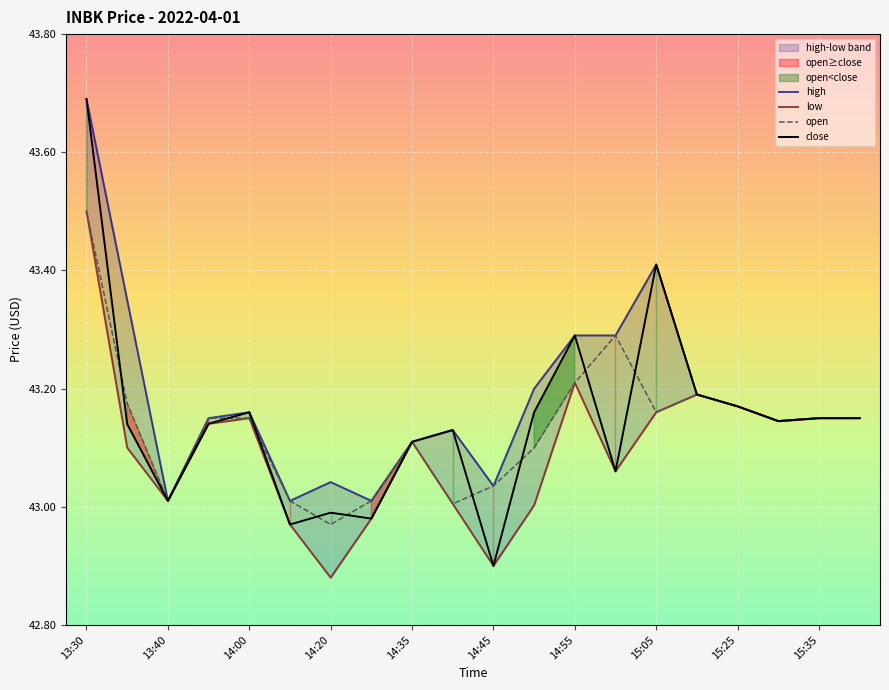

What is the total value across all series at 17?

172.6